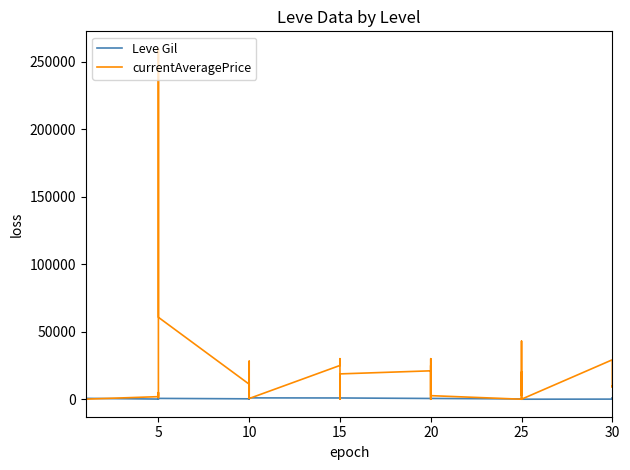

Which series has the widest spread of values?

currentAveragePrice